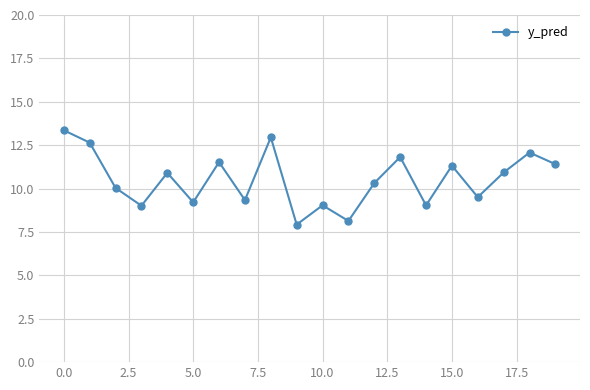

What is the average value?

10.5